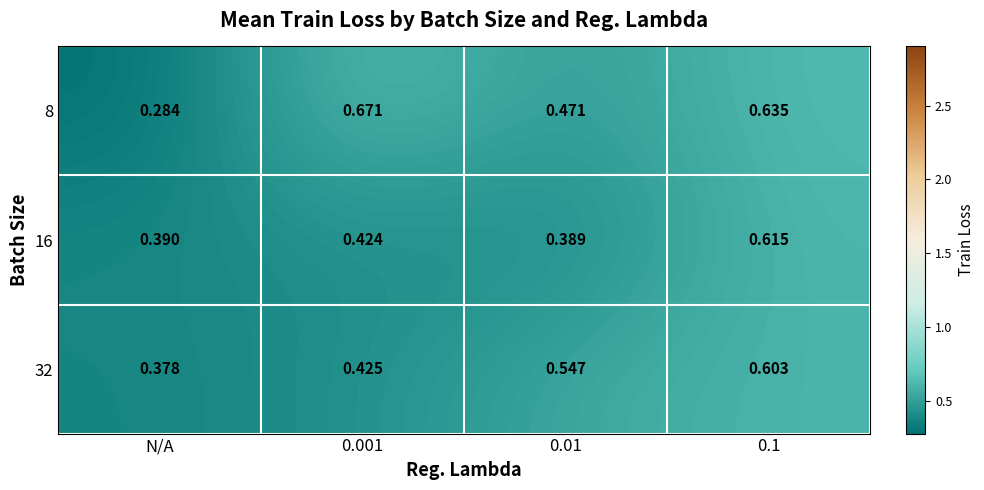

Where is 32 nearest to the value 0?

N/A